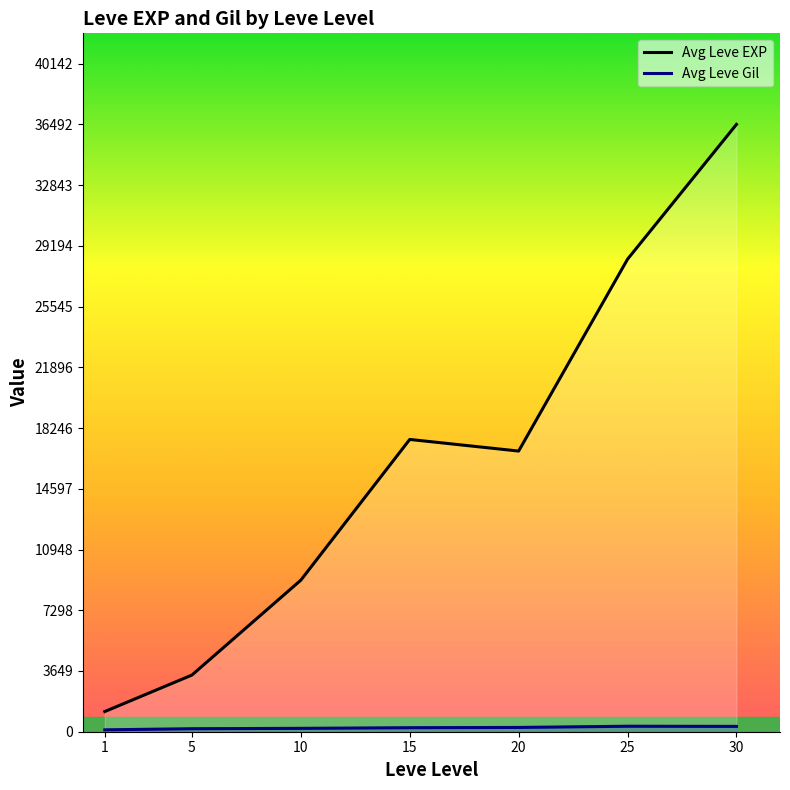

What is the greatest value displayed?

36492.5